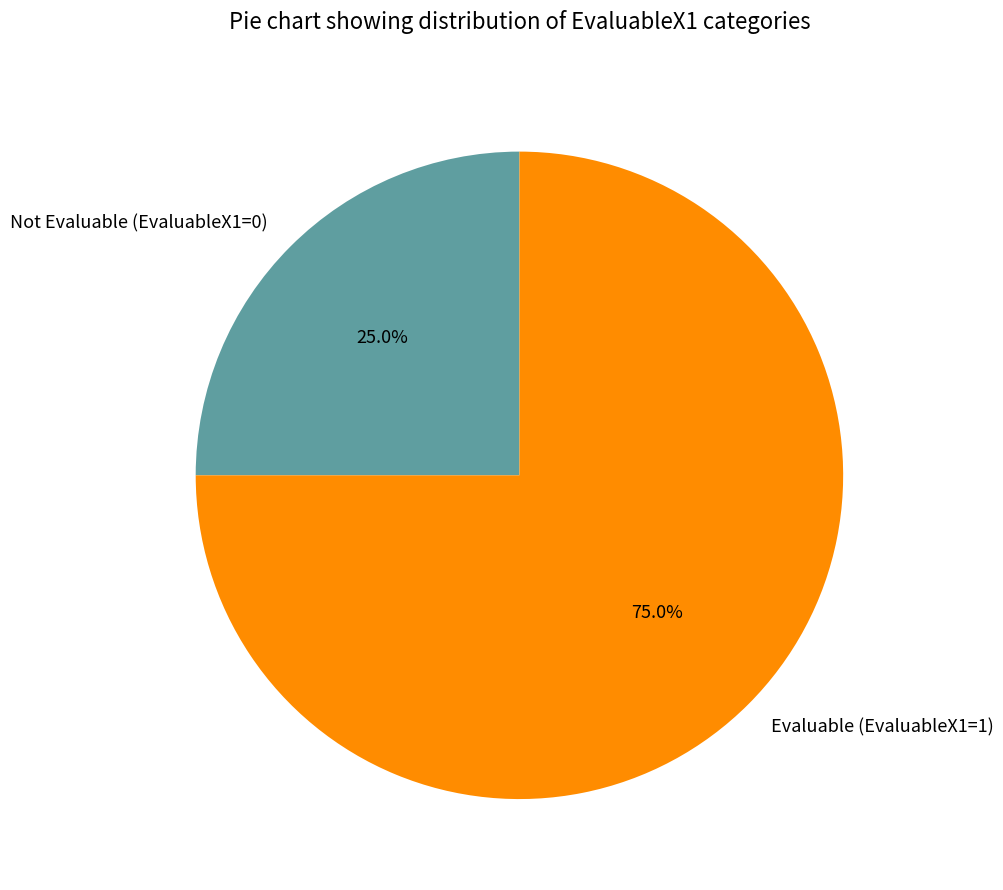

Is there any slice that represents more than half of the pie?

Yes